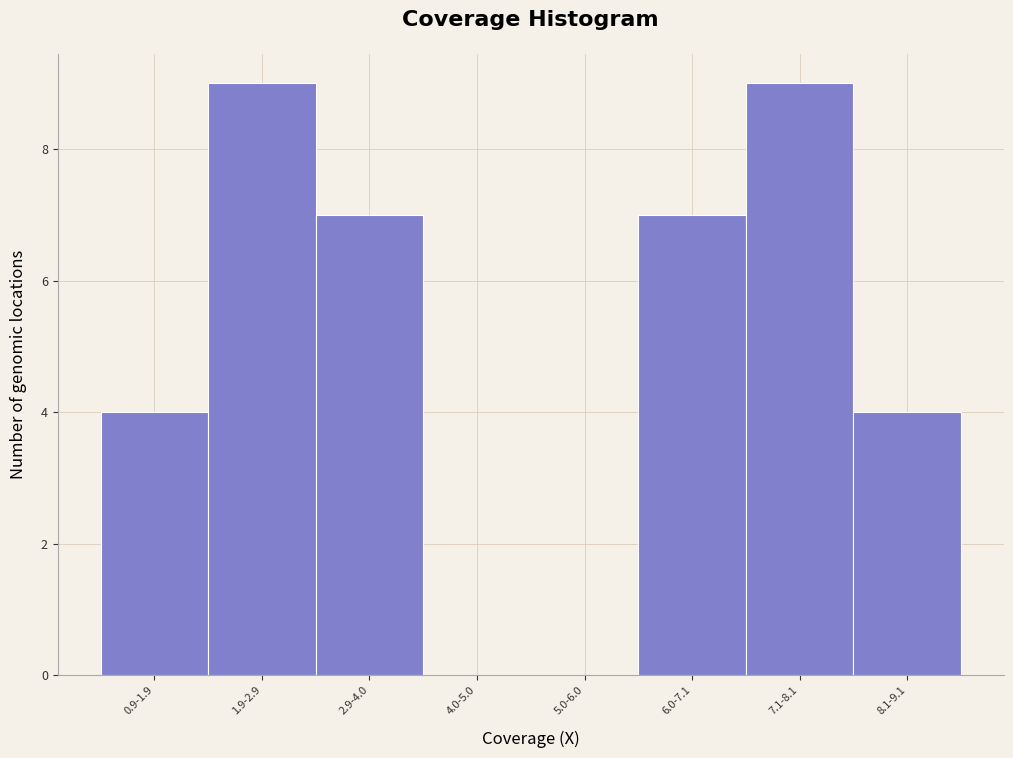

Reading left to right, transcribe all the data shown in this chart.

0.9-1.9=4	1.9-2.9=9	2.9-4.0=7	4.0-5.0=0	5.0-6.0=0	6.0-7.1=7	7.1-8.1=9	8.1-9.1=4